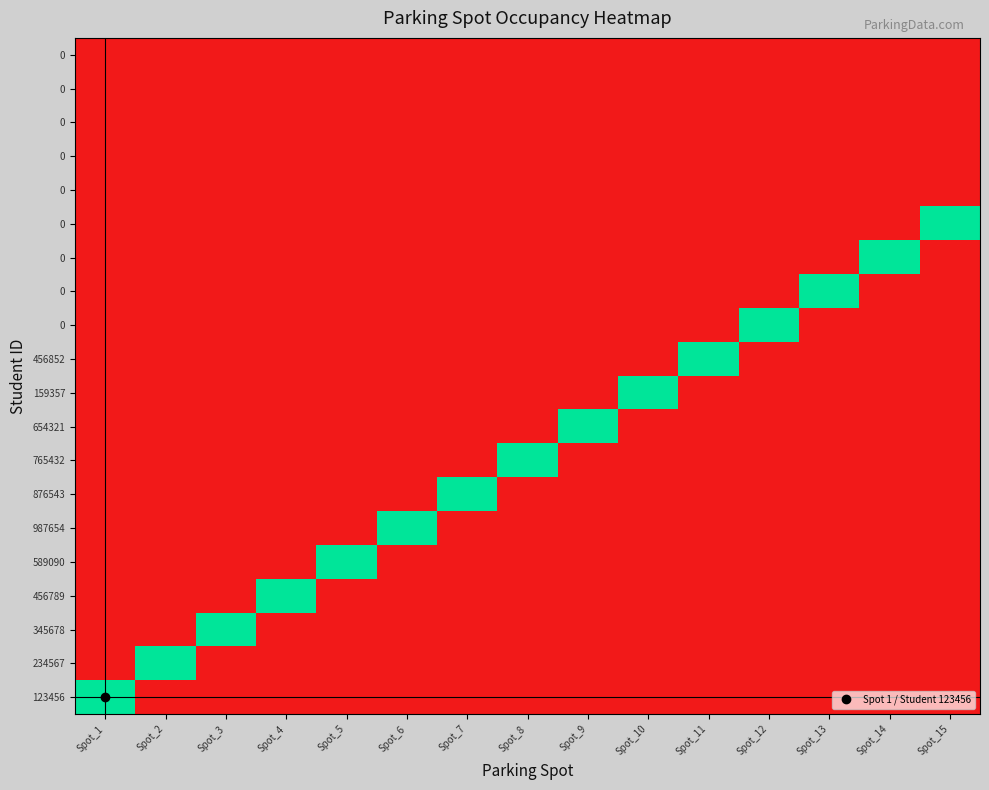

At which category is the sum across all series the highest?

Spot_1